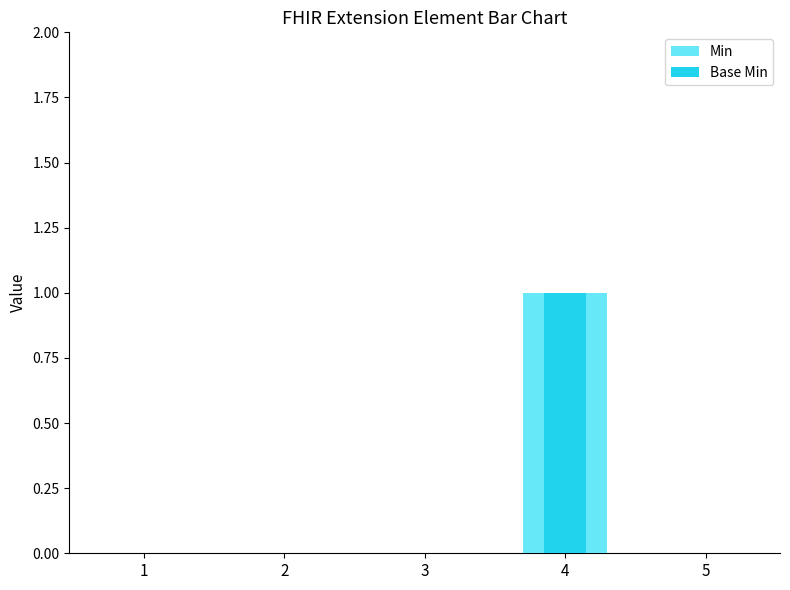

Between 1 and 2, which is larger?

1